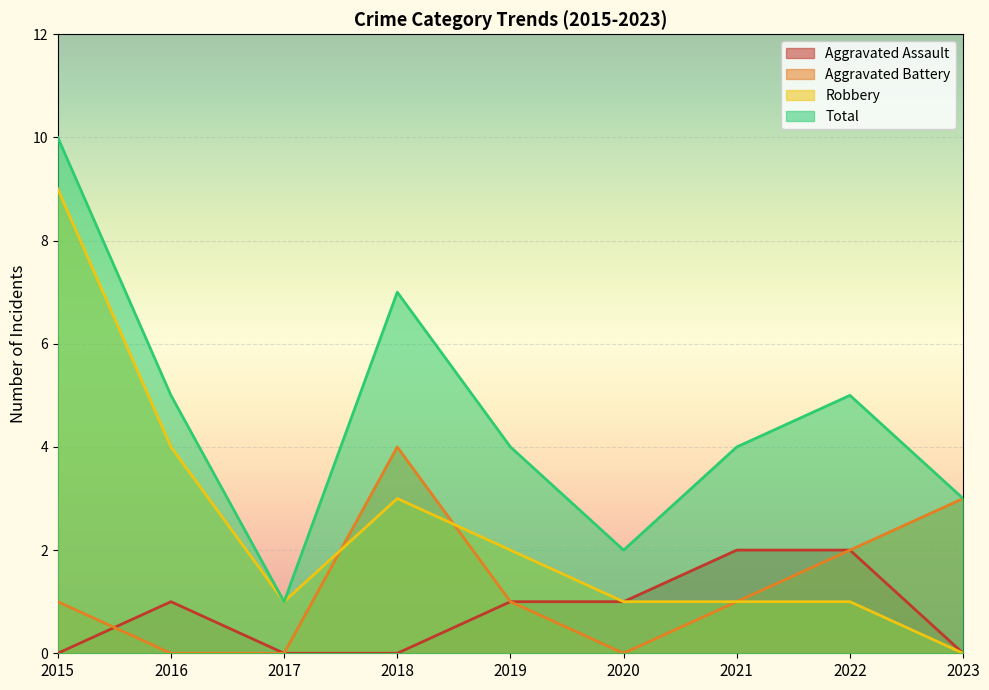

At which category does the chart reach its minimum across all series?

2015